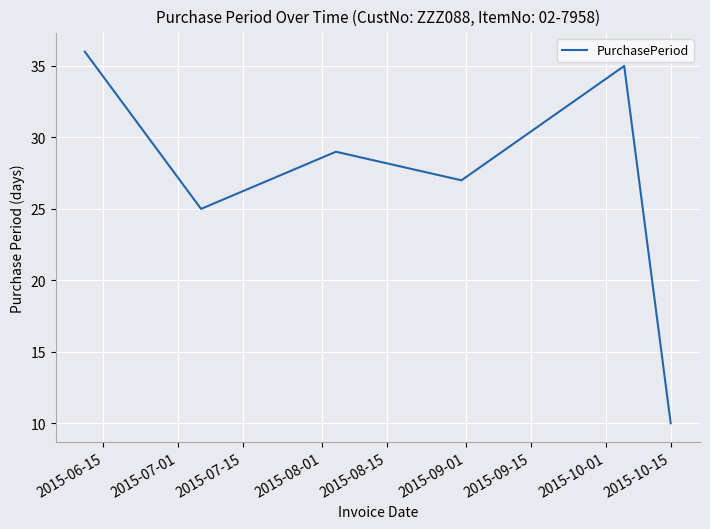

Does the chart have visible grid lines?

Yes